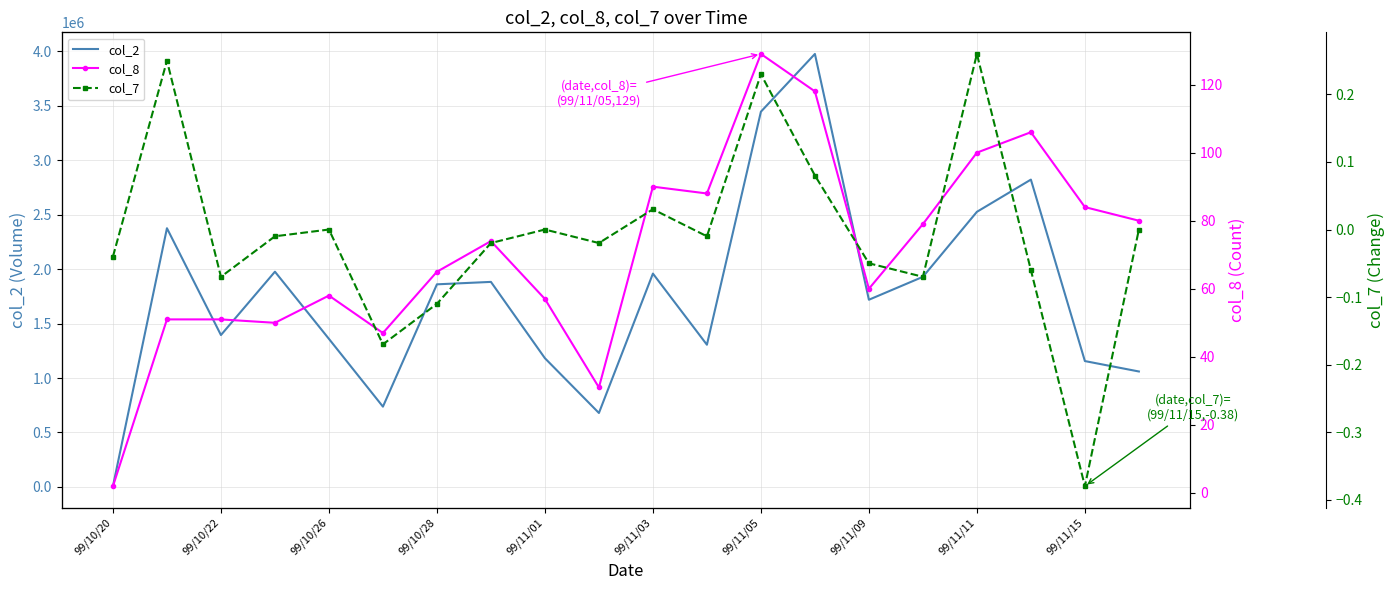

Between 99/11/03 and 99/11/05, which series saw the biggest shift?

col_2